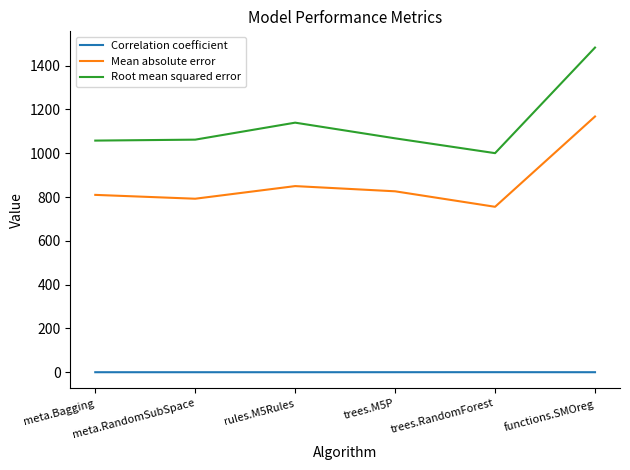

True or false: Mean absolute error and Correlation coefficient intersect in this chart.

False